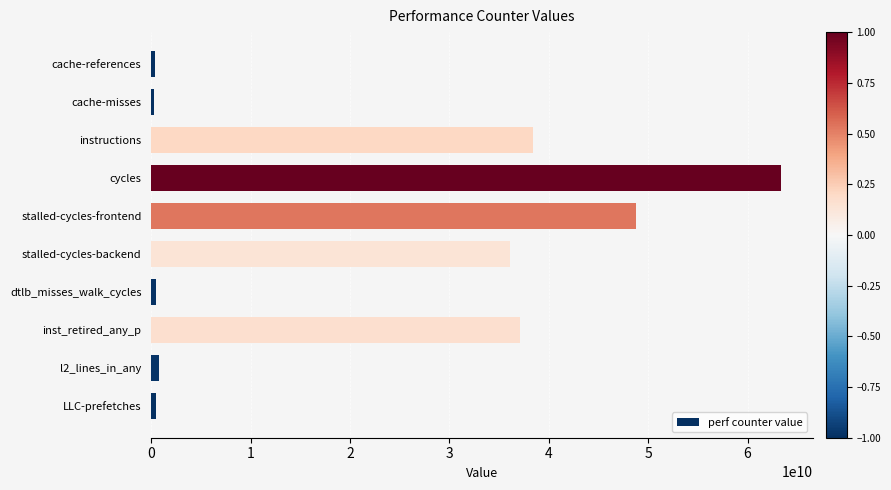

What is the sum of all values?

226058157661